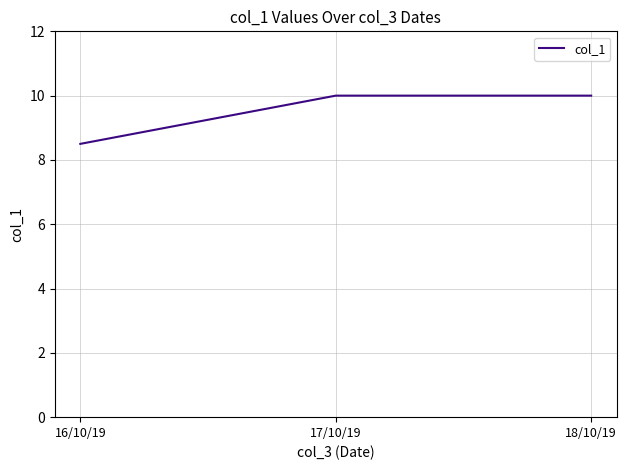

Count the number of data series in this chart.

1